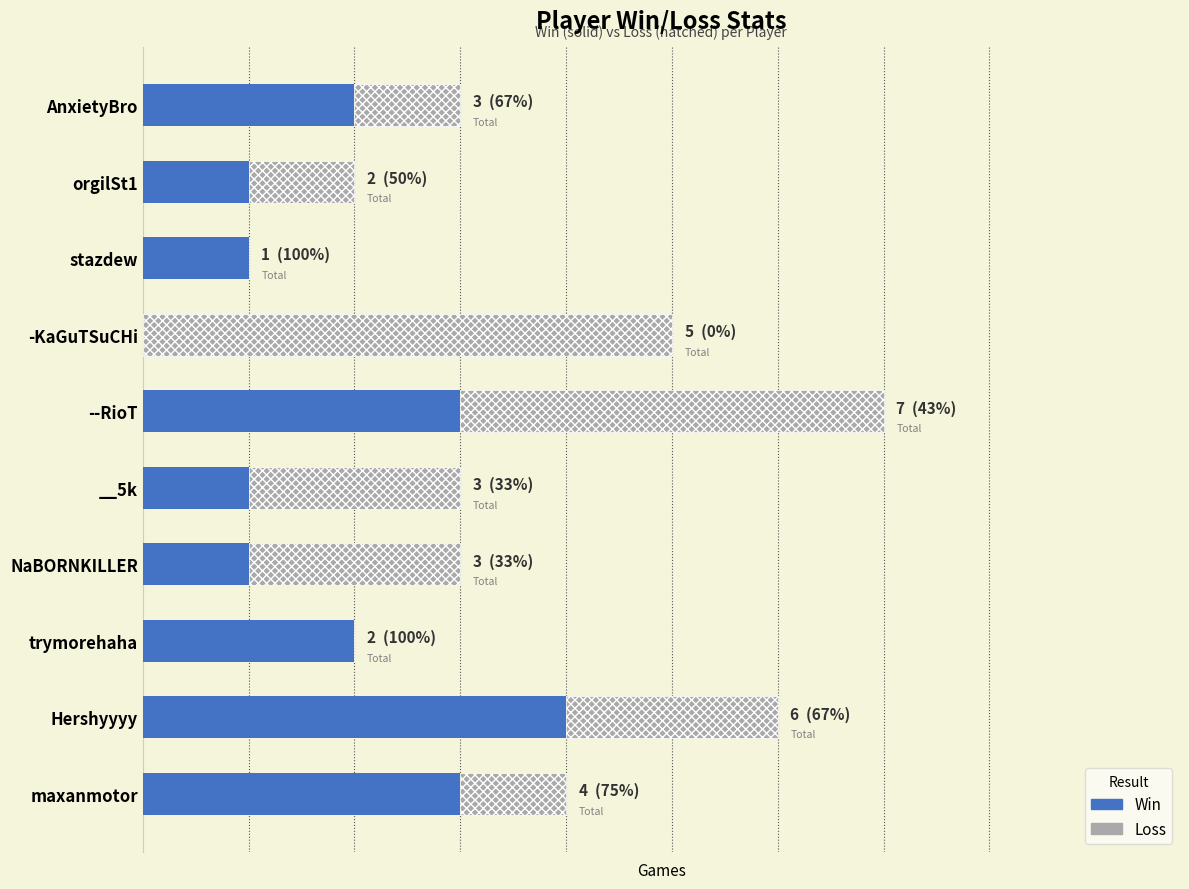

What are all the series names shown in the legend?

Win, Loss